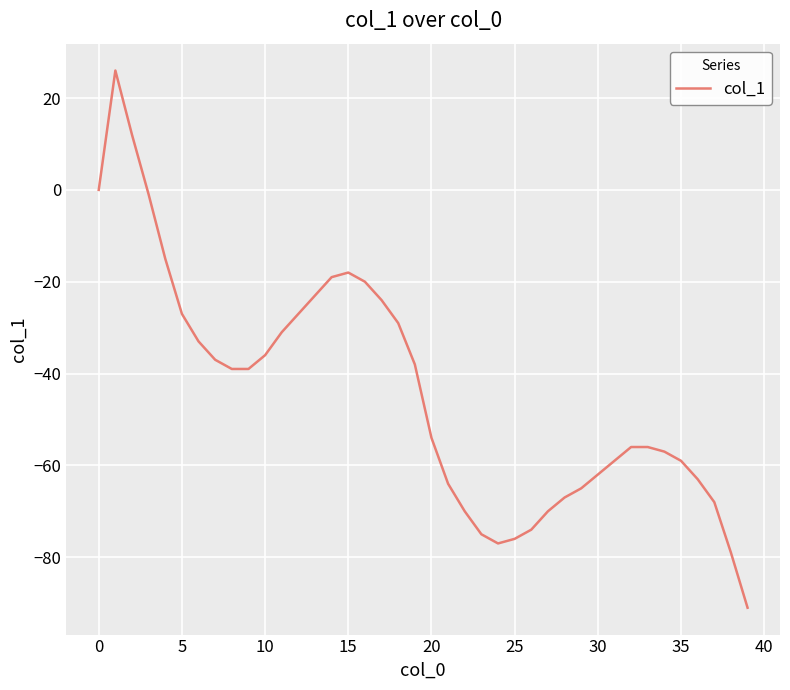

What is the greatest value displayed?

26